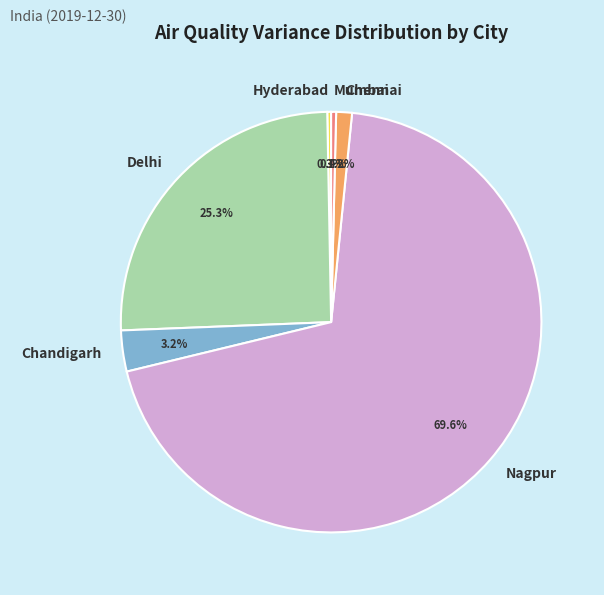

Between Chandigarh and Hyderabad, which is larger?

Chandigarh